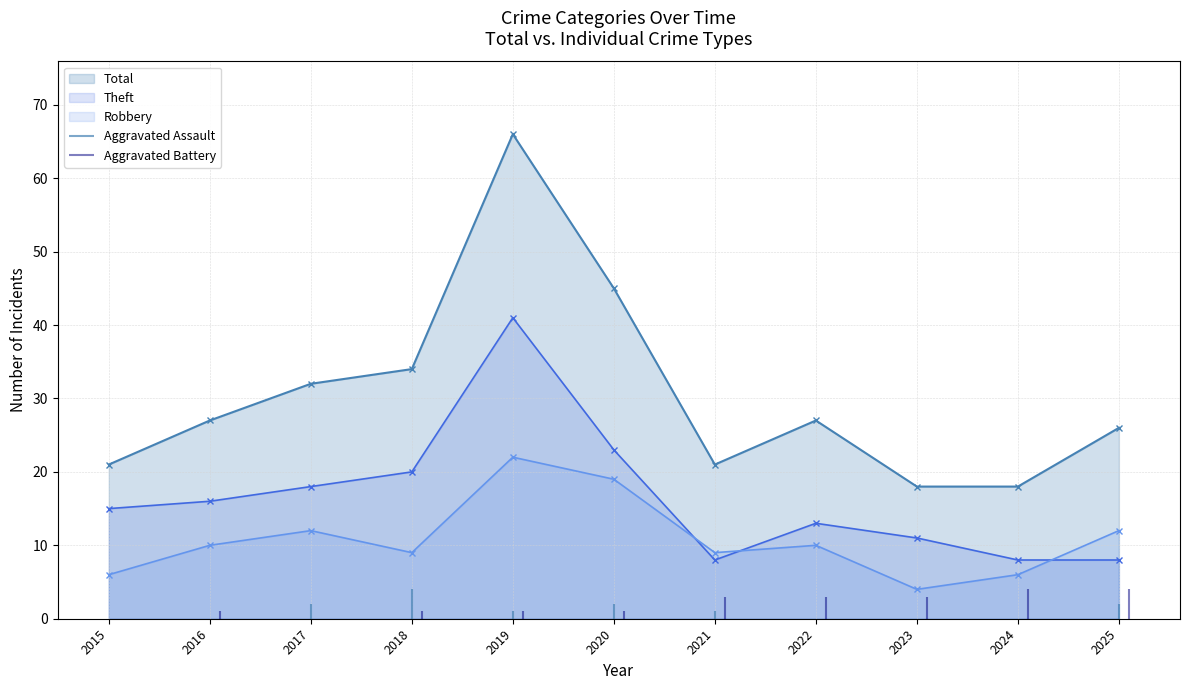

The Robbery series shows 12 at 2025. True or false?

True